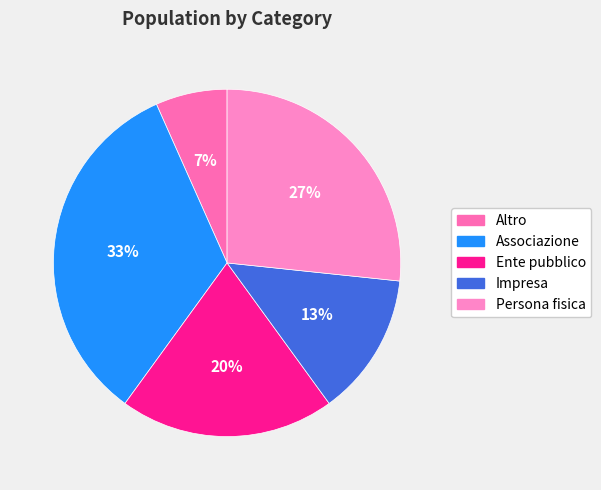

How many slices are in this pie chart?

5